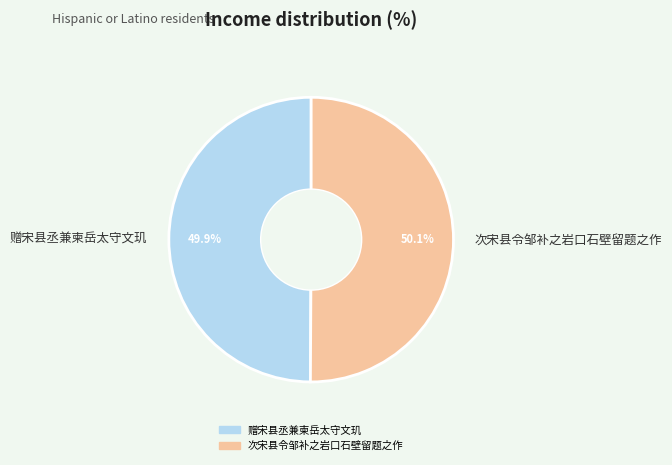

What percentage is the 次宋县令邹补之岩口石壁留题之作 slice, to the nearest percent?

50%